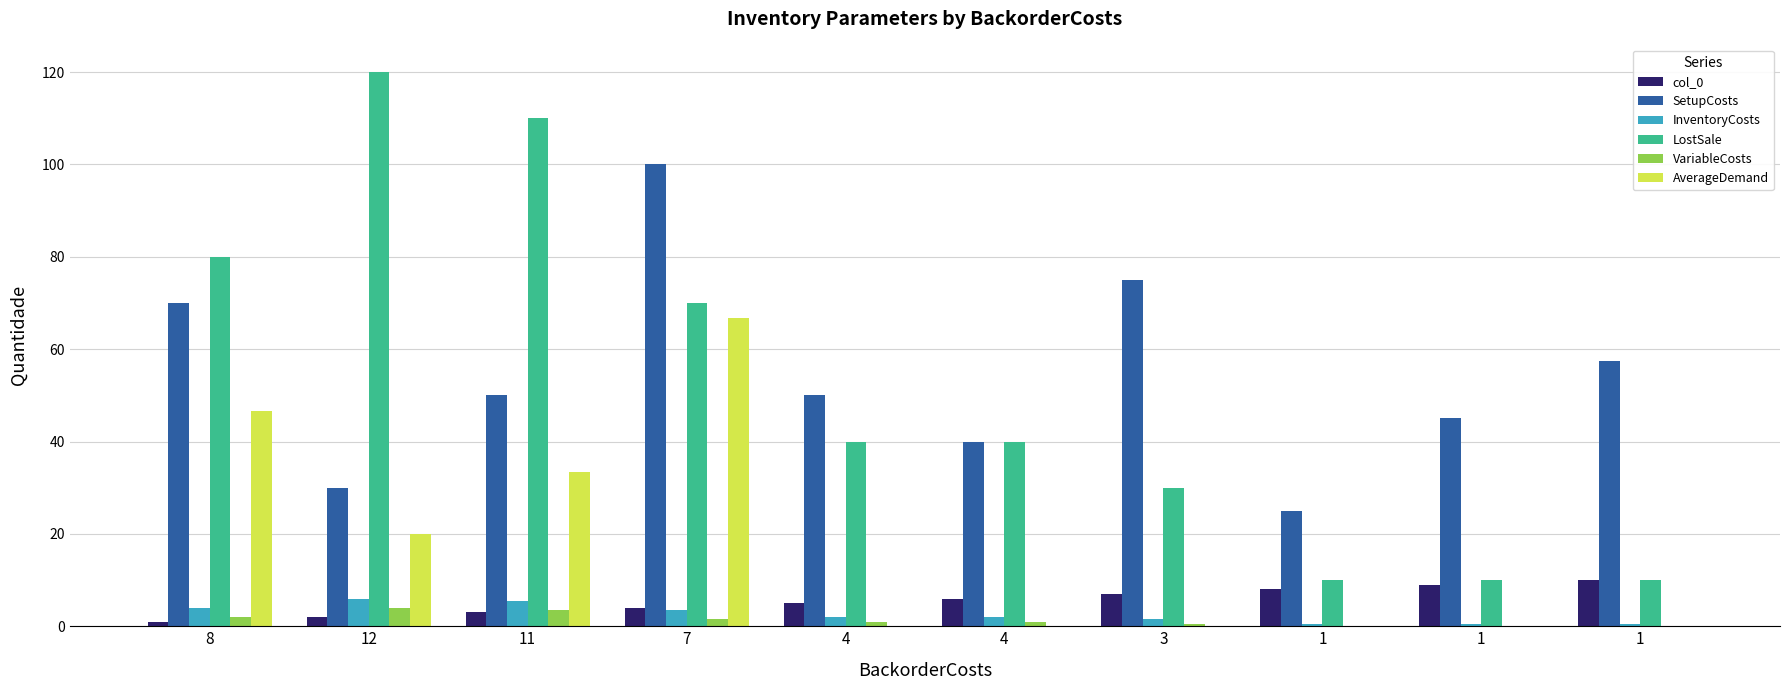

At which label does VariableCosts first exceed 1?

8